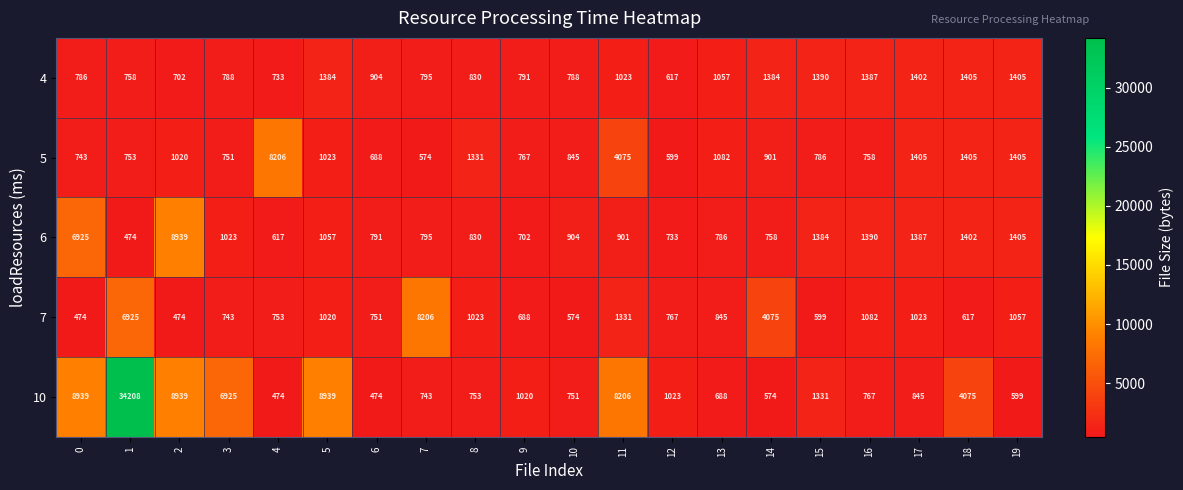

Rank the series at 16 from lowest to highest value.

5, 10, 7, 4, 6